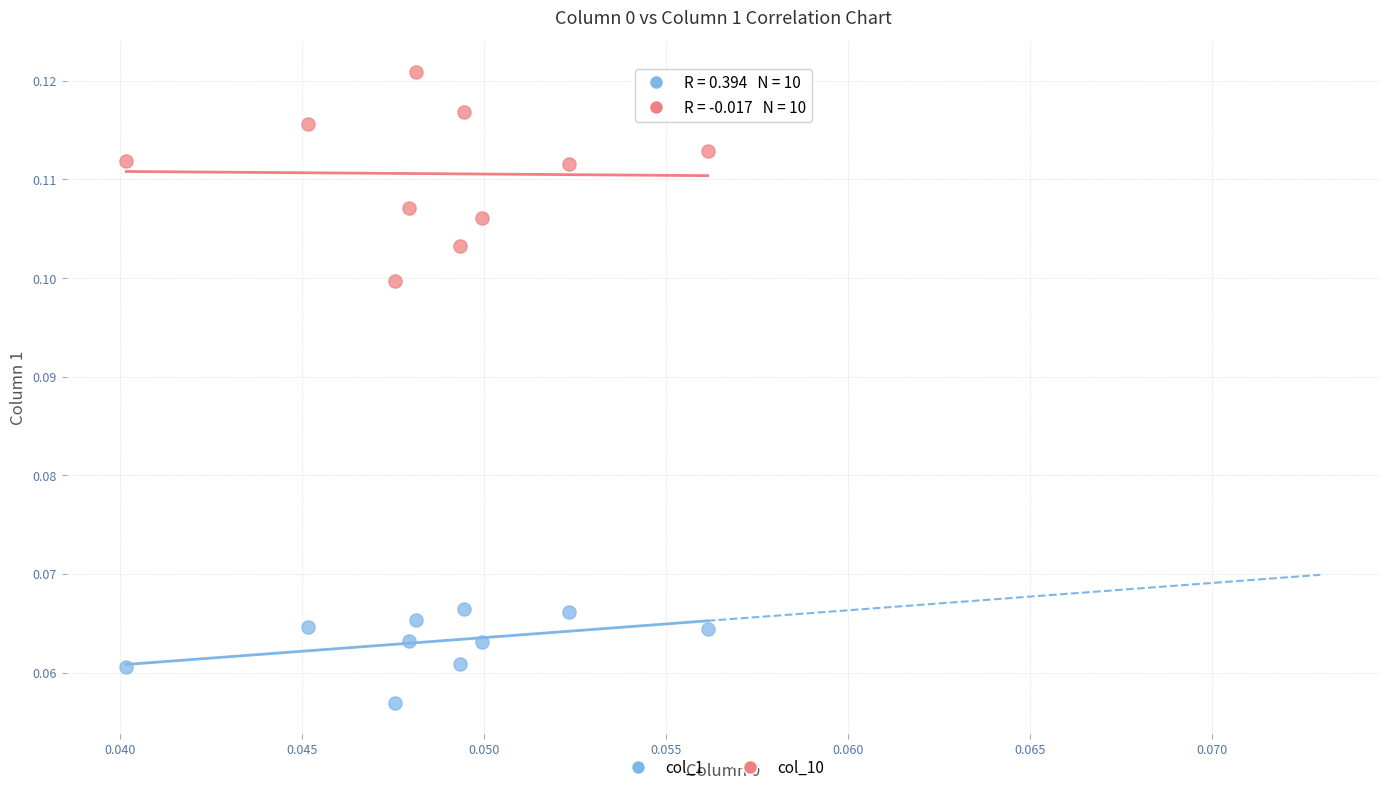

Which series has the widest spread of Y values?

col_10